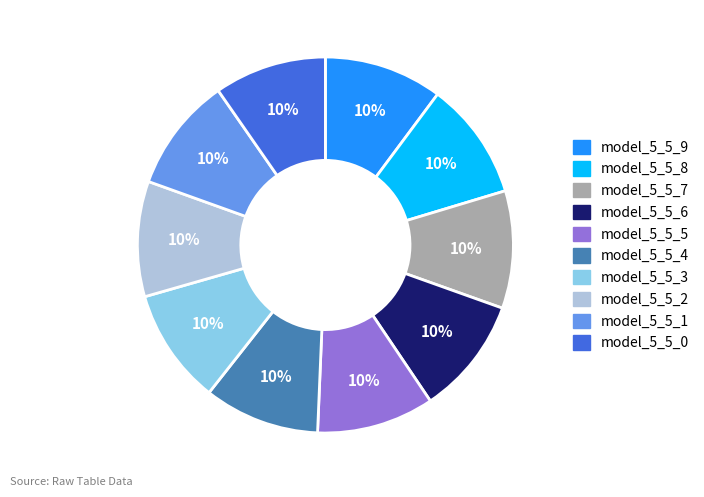

Does any single category account for the majority?

No